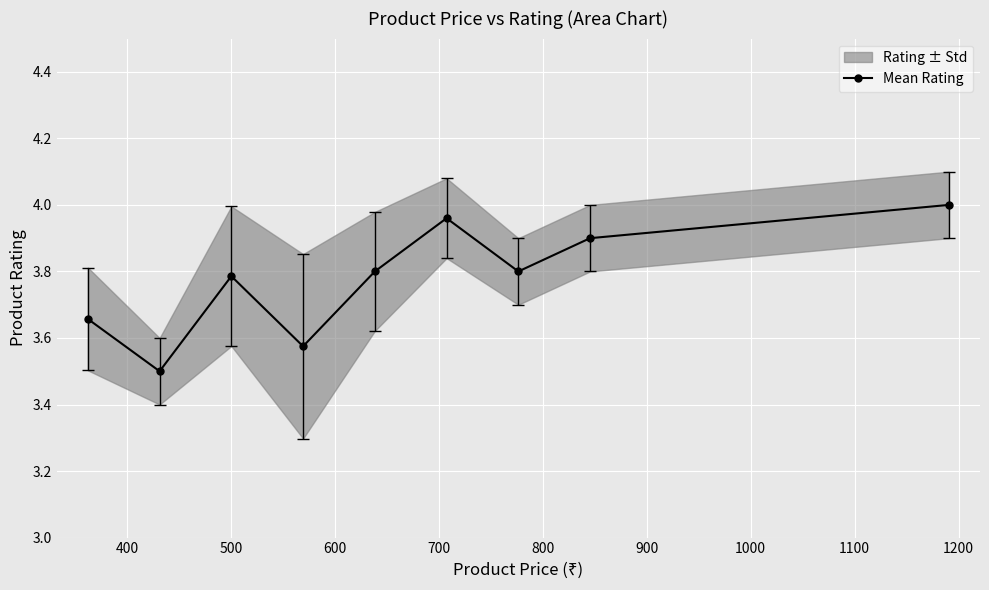

How many lines are shown in the chart?

1